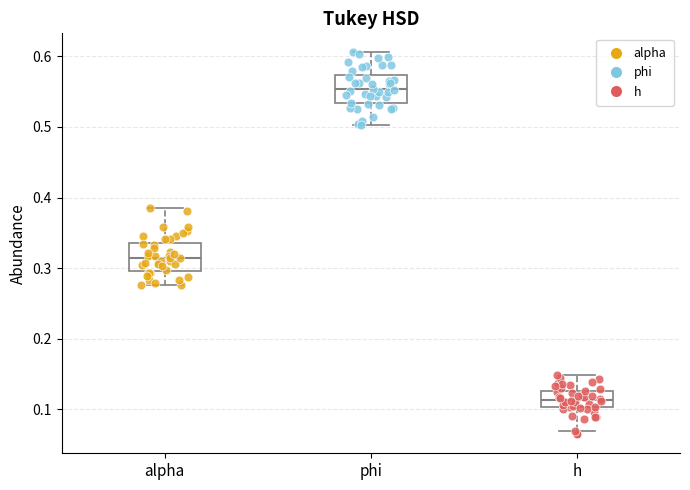

Reading left to right, transcribe this box plot: for each box, give where its median line is, the range the box spans, and where its two whiskers end, as read against the y-axis. The values are not printed on the chart, so give them approximately, as read against the axis.

alpha: median 0.31, box 0.30 to 0.34, whiskers 0.28 to 0.39
phi: median 0.55, box 0.53 to 0.57, whiskers 0.50 to 0.61
h: median 0.11, box 0.10 to 0.13, whiskers 0.07 to 0.15